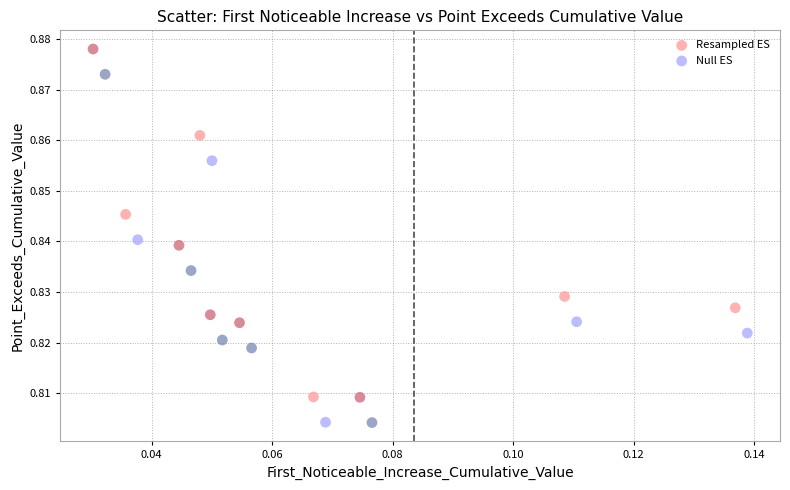

Which series contains the lowest Y value?

Null ES